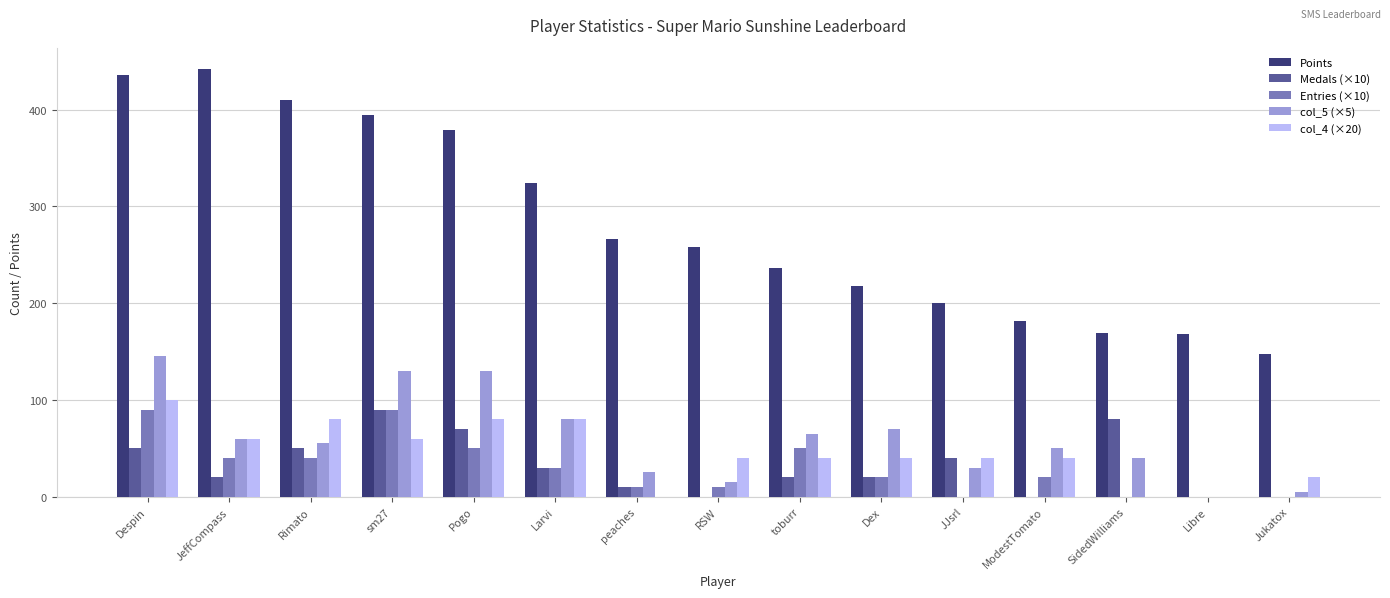

What is the total value across all series at ModestTomato?

292